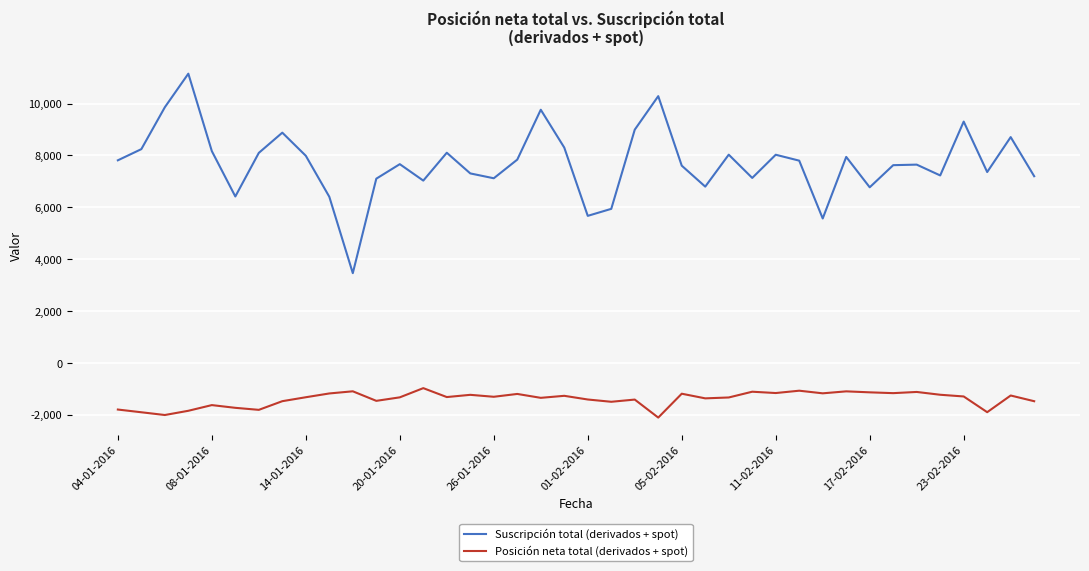

True or false: Suscripción total (derivados + spot) and Posición neta total (derivados + spot) intersect in this chart.

False